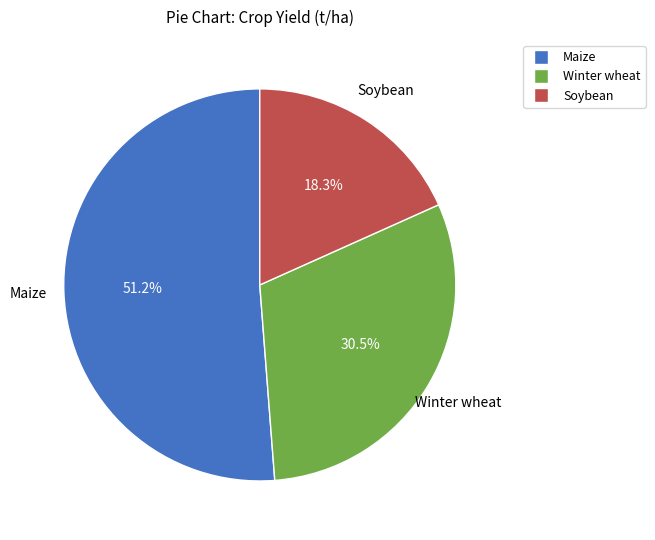

Does Soybean represent more than half of the total?

No